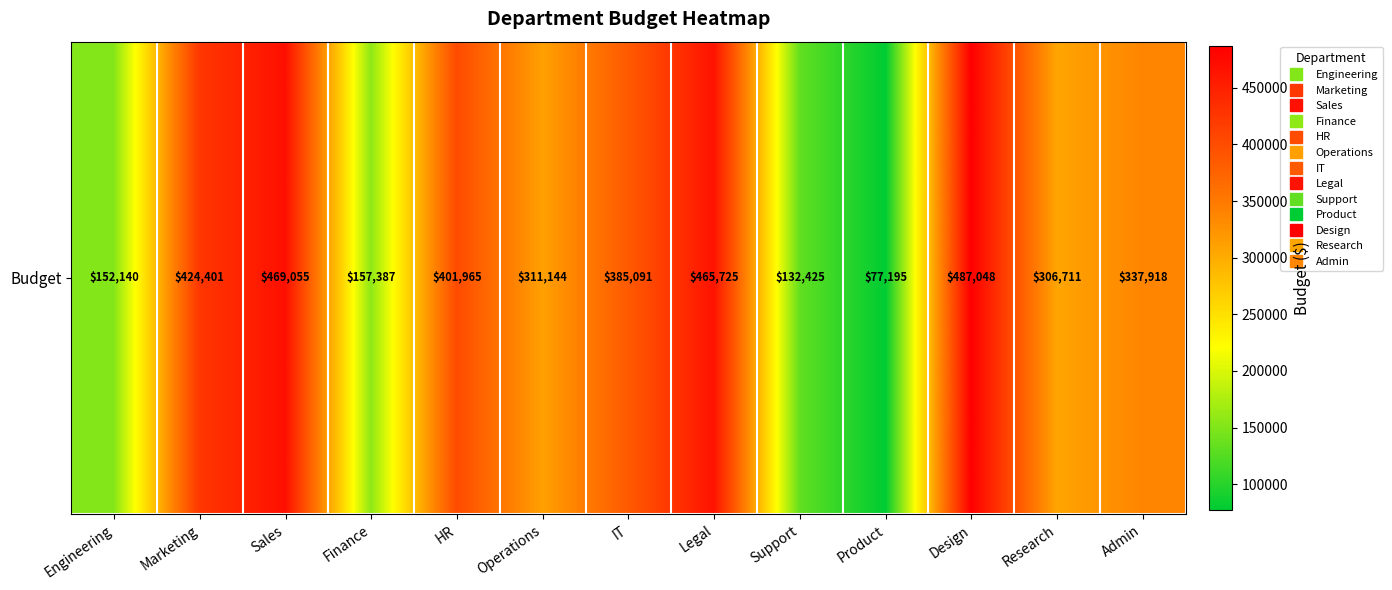

True or false: the data shows 385091 at IT.

True